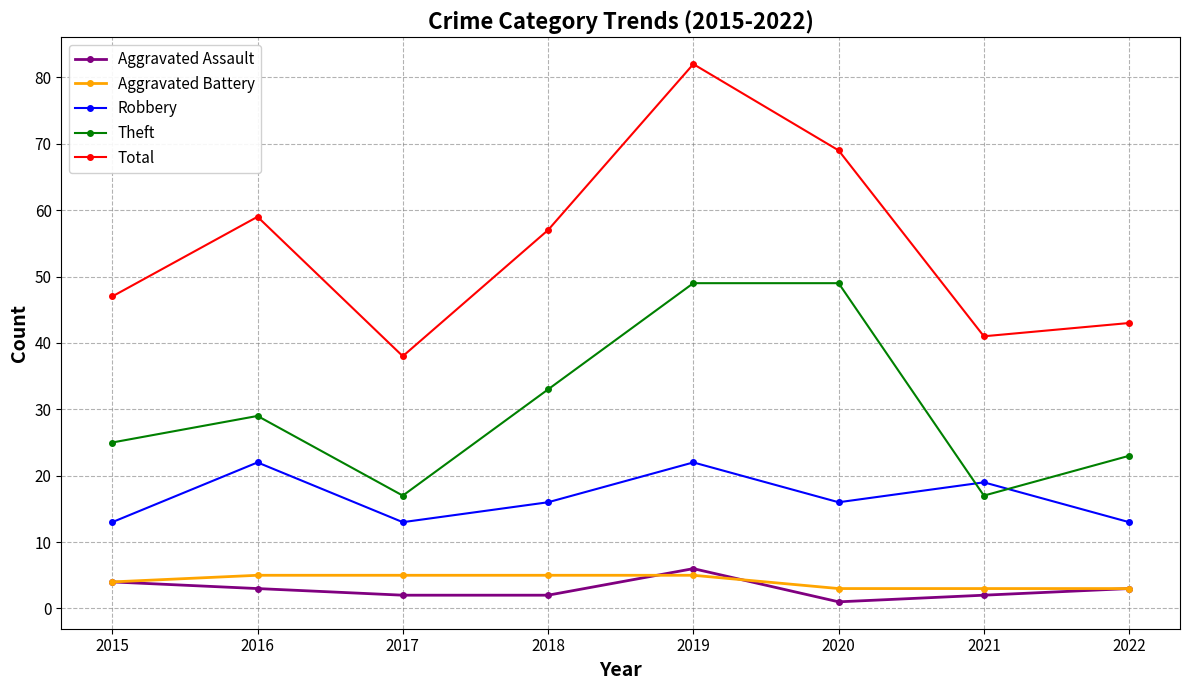

At which label is Total closest to 60?

2016